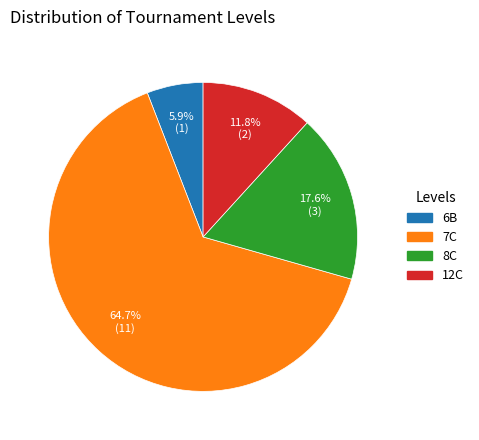

Does any single category account for the majority?

Yes